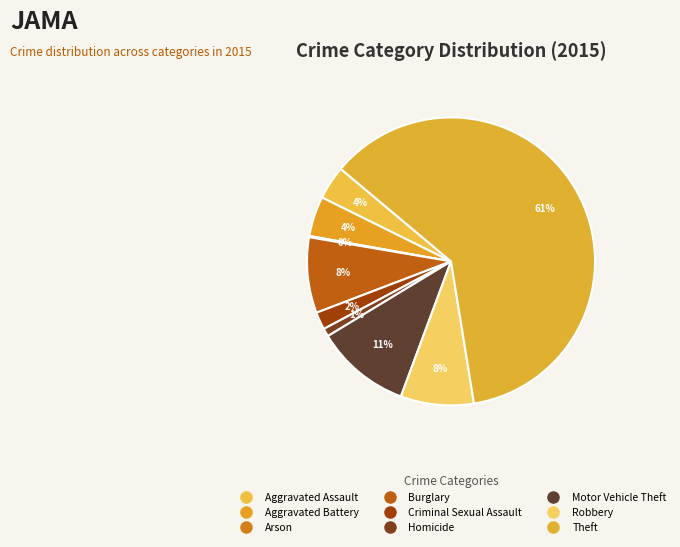

To the nearest percent, what is the combined percentage of Burglary and Robbery?

17%